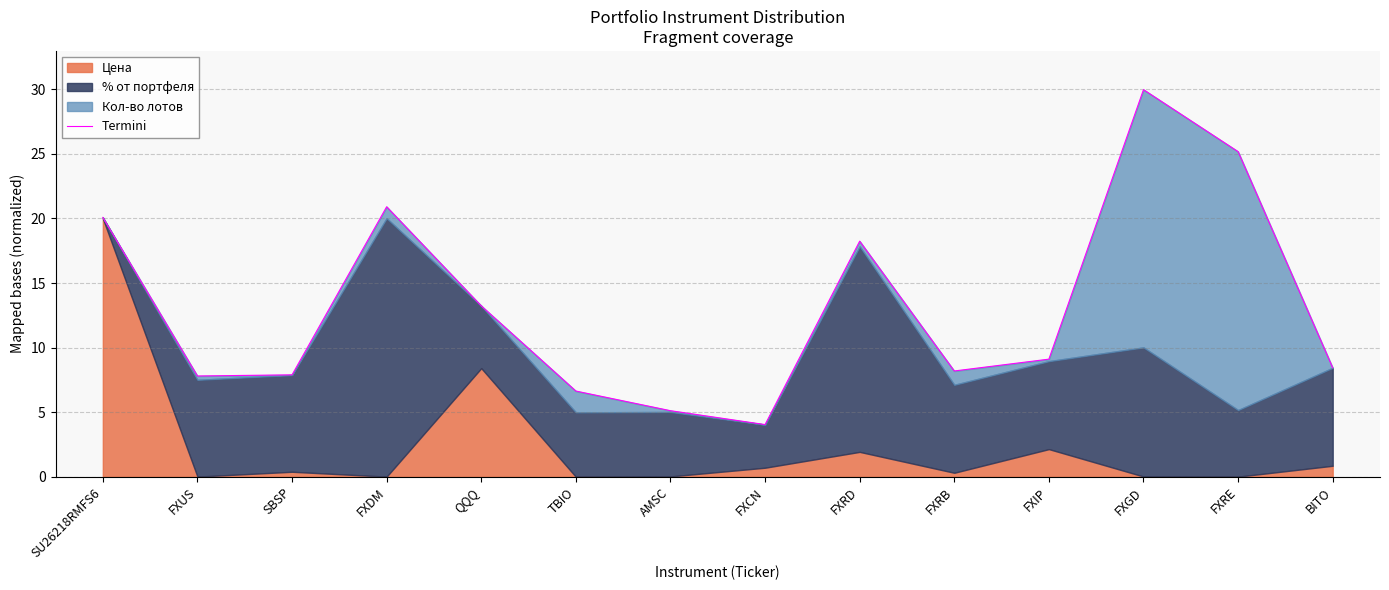

Reading left to right, transcribe all the data shown in this chart.

20.1	7.8	7.9	20.9	13.2	6.6	5.1	4.0	18.2	8.2	9.1	30.0	25.2	8.4